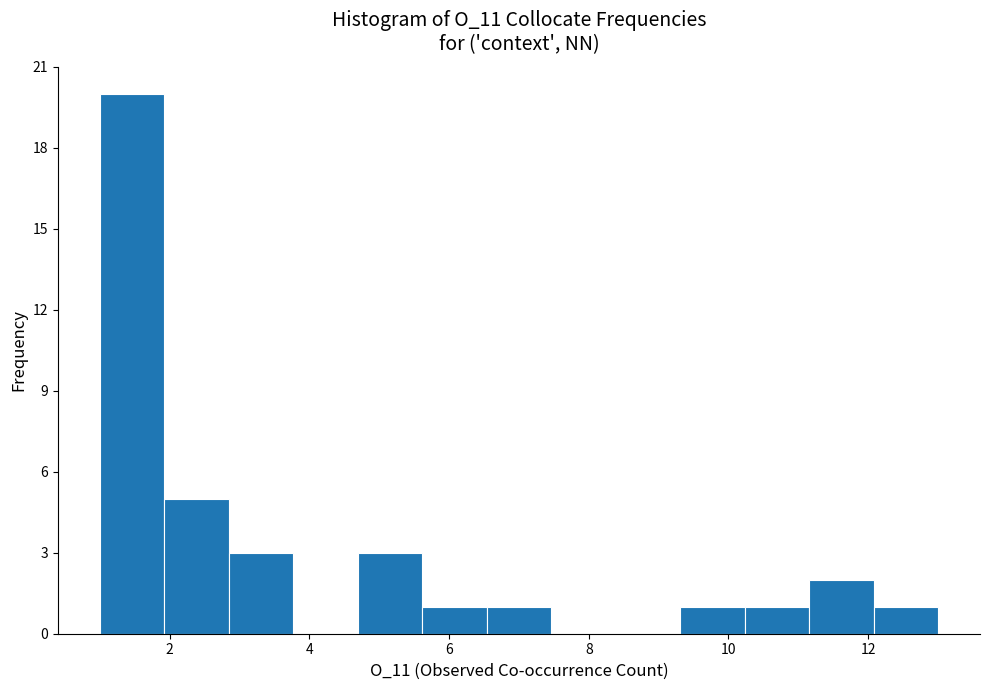

Reading left to right, transcribe this chart: for each bar, give the range it covers on the x-axis and its height. Neither the bar edges nor the heights are printed on the chart, so give them approximately, as read against the axes.

1.0 to 2.0: 20
2.0 to 2.8: 5
2.8 to 3.8: 3
3.8 to 4.6: 0
4.6 to 5.6: 3
5.6 to 6.6: 1
6.6 to 7.4: 1
7.4 to 8.4: 0
8.4 to 9.4: 0
9.4 to 10.2: 1
10.2 to 11.2: 1
11.2 to 12.0: 2
12.0 to 13.0: 1